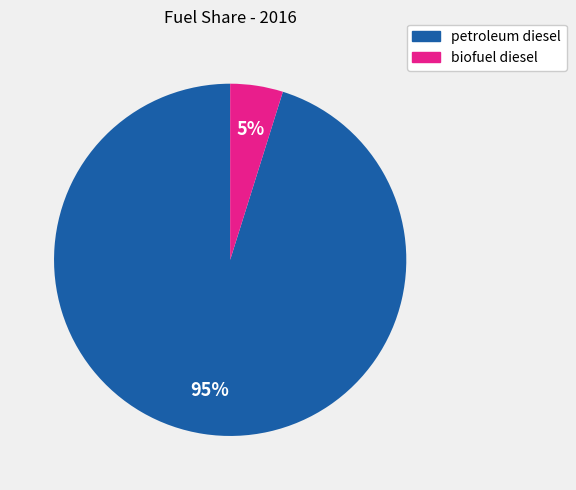

To the nearest percent, what is the difference between the biofuel diesel and petroleum diesel slice percentages?

90%